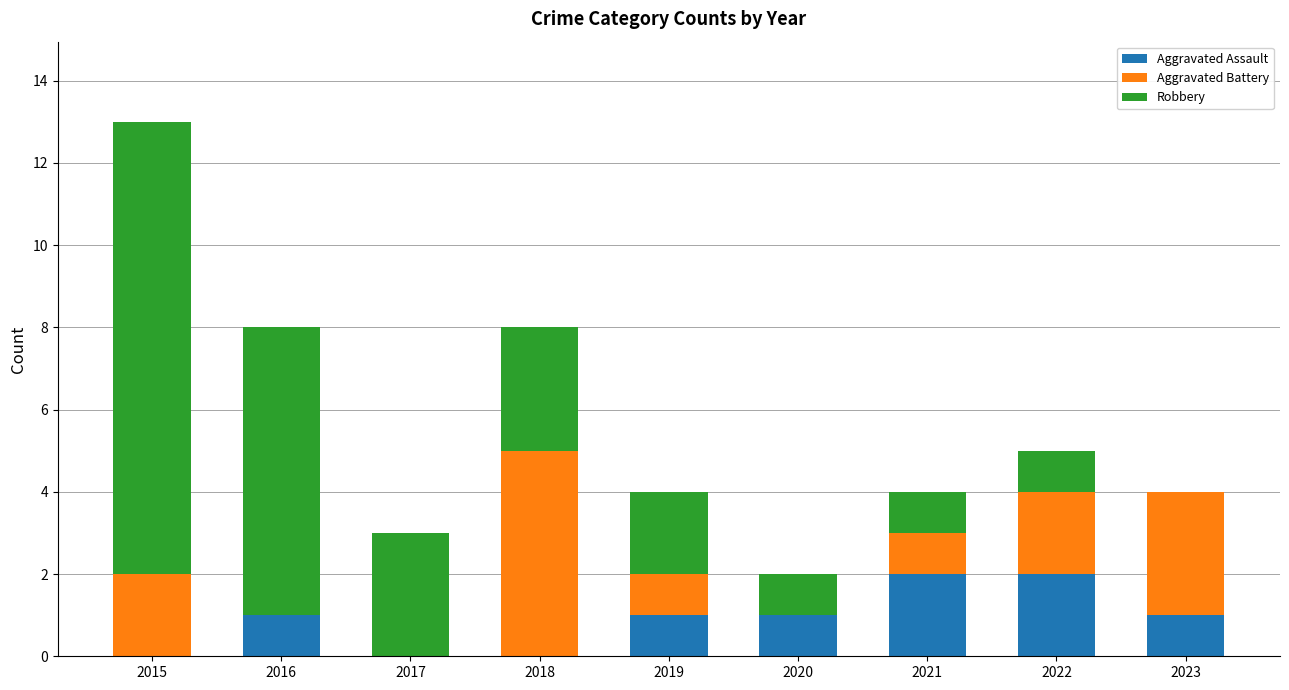

At which category is the sum across all series the highest?

2015